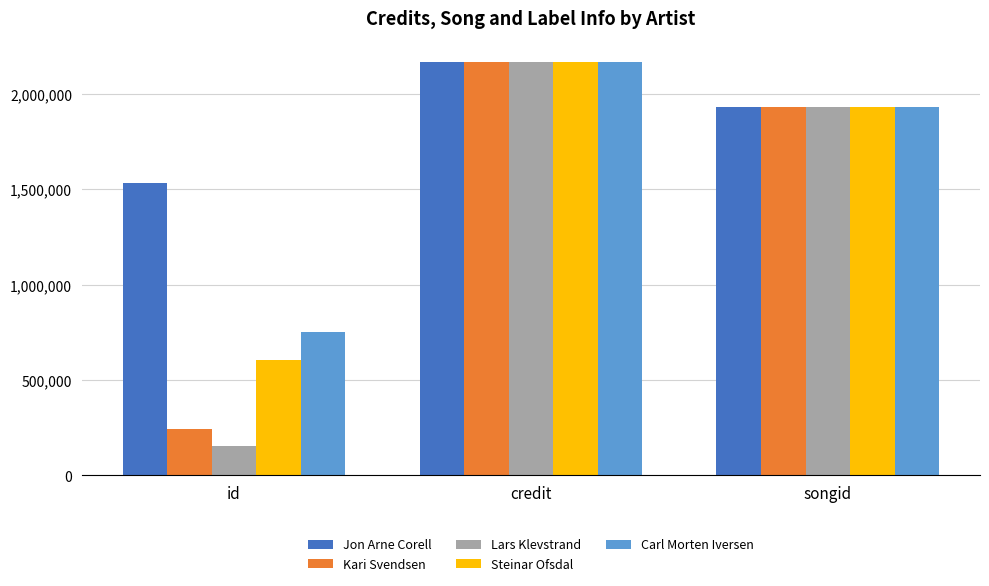

At how many categories does at least one series exceed 1822426?

2